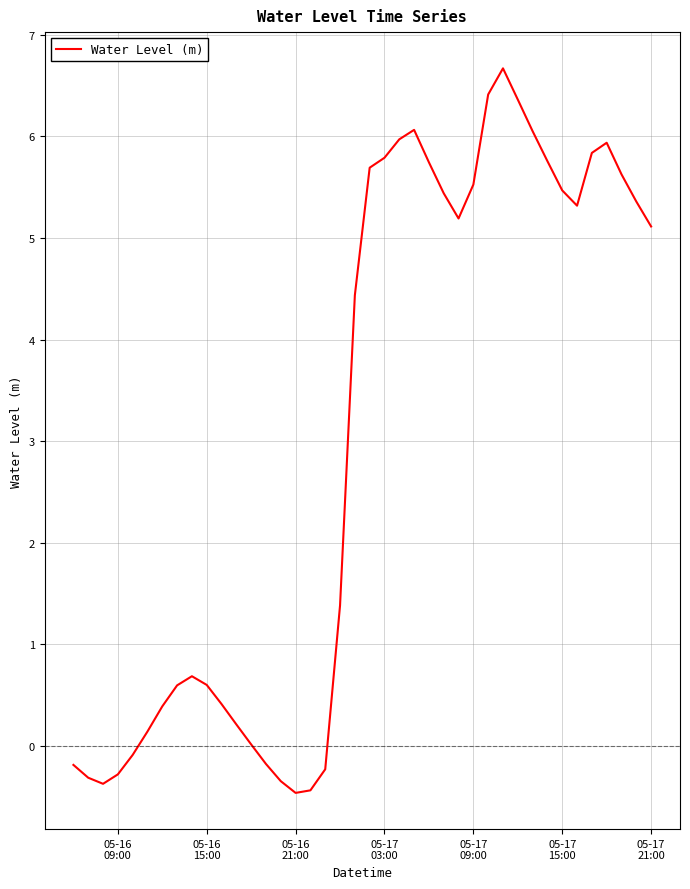

Is this an area chart (filled region under the line)?

No